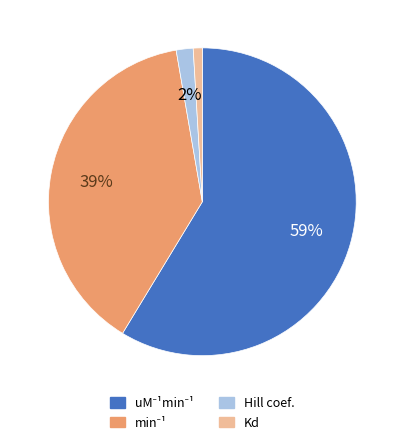

To the nearest percent, what is the average slice percentage?

25%